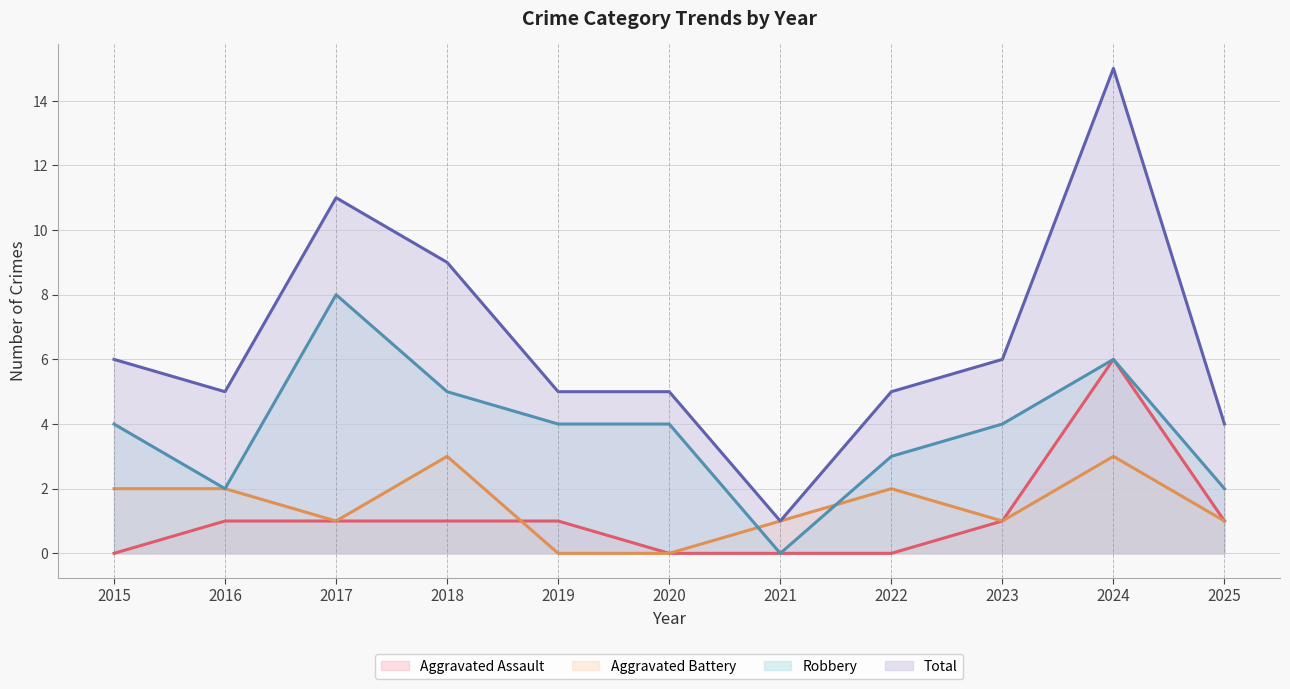

Where is the first local minimum for Aggravated Battery?

2017